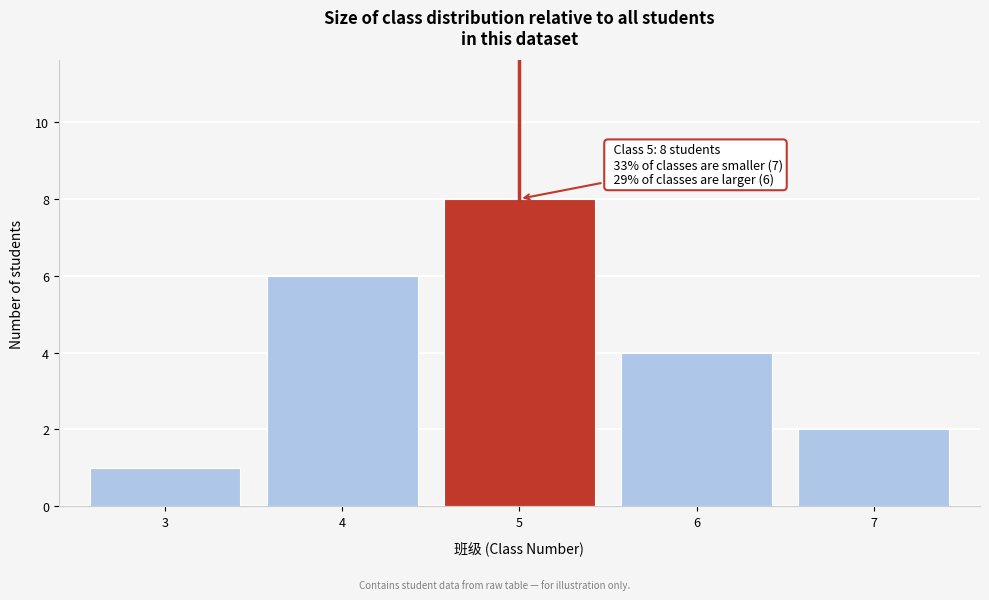

Reading left to right, extract all data points from this chart.

3=1	4=6	5=8	6=4	7=2